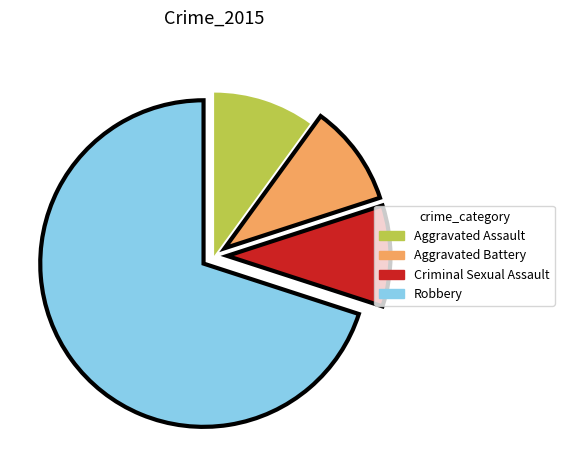

What is the ratio of the value at Robbery to the value at Aggravated Assault?

7.0